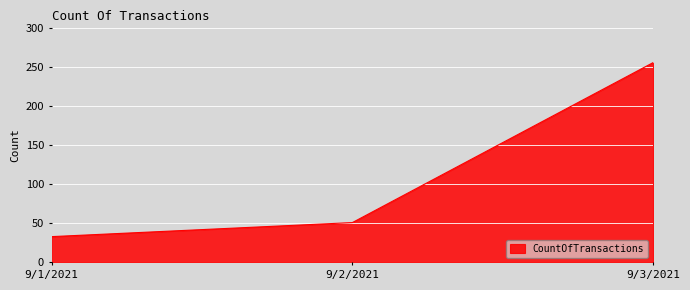

Where is the data nearest to the value 144?

9/2/2021